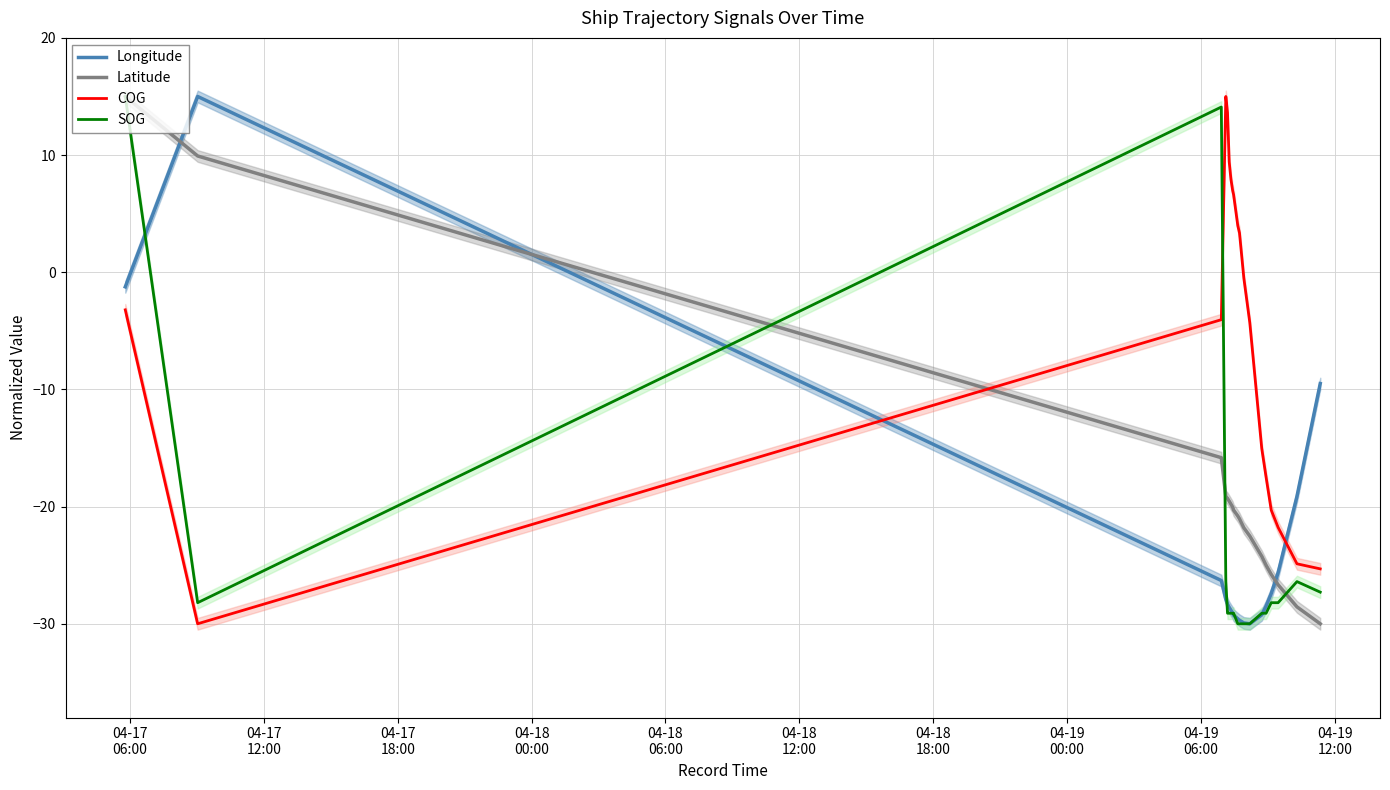

True or false: Latitude and COG intersect in this chart.

True